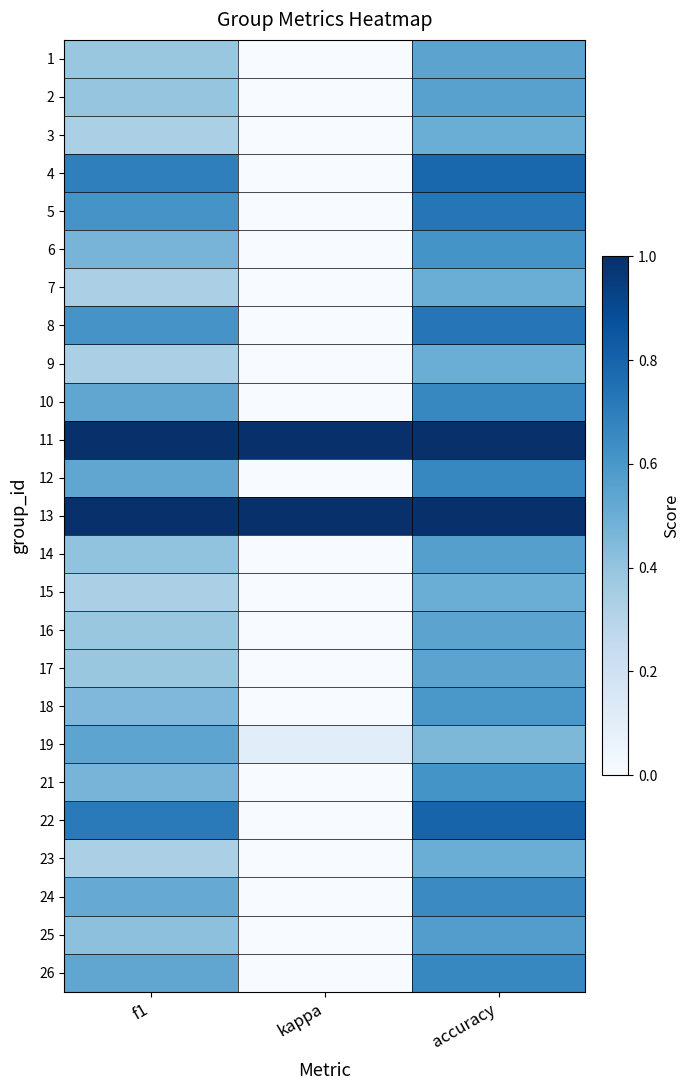

Reading left to right, extract all data points from this chart.

1: f1=0.4	kappa=0.0	accuracy=0.5
2: f1=0.4	kappa=0.0	accuracy=0.6
3: f1=0.3	kappa=0.0	accuracy=0.5
4: f1=0.7	kappa=0.0	accuracy=0.8
5: f1=0.6	kappa=0.0	accuracy=0.7
6: f1=0.5	kappa=0.0	accuracy=0.6
7: f1=0.3	kappa=0.0	accuracy=0.5
8: f1=0.6	kappa=0.0	accuracy=0.7
9: f1=0.3	kappa=0.0	accuracy=0.5
10: f1=0.5	kappa=0.0	accuracy=0.7
11: f1=1.0	kappa=1.0	accuracy=1.0
12: f1=0.5	kappa=0.0	accuracy=0.7
13: f1=1.0	kappa=1.0	accuracy=1.0
14: f1=0.4	kappa=0.0	accuracy=0.6
15: f1=0.3	kappa=0.0	accuracy=0.5
16: f1=0.4	kappa=0.0	accuracy=0.5
17: f1=0.4	kappa=0.0	accuracy=0.5
18: f1=0.5	kappa=0.0	accuracy=0.6
19: f1=0.5	kappa=0.1	accuracy=0.5
21: f1=0.5	kappa=0.0	accuracy=0.6
22: f1=0.7	kappa=0.0	accuracy=0.8
23: f1=0.3	kappa=0.0	accuracy=0.5
24: f1=0.5	kappa=0.0	accuracy=0.7
25: f1=0.4	kappa=0.0	accuracy=0.6
26: f1=0.5	kappa=0.0	accuracy=0.7